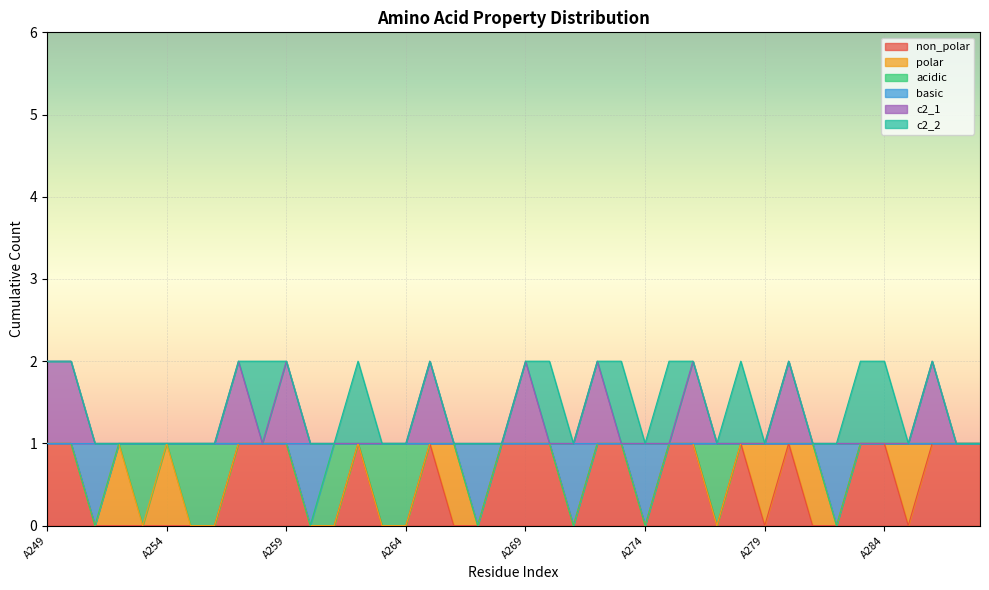

How many data points in non_polar are less than 1?

19